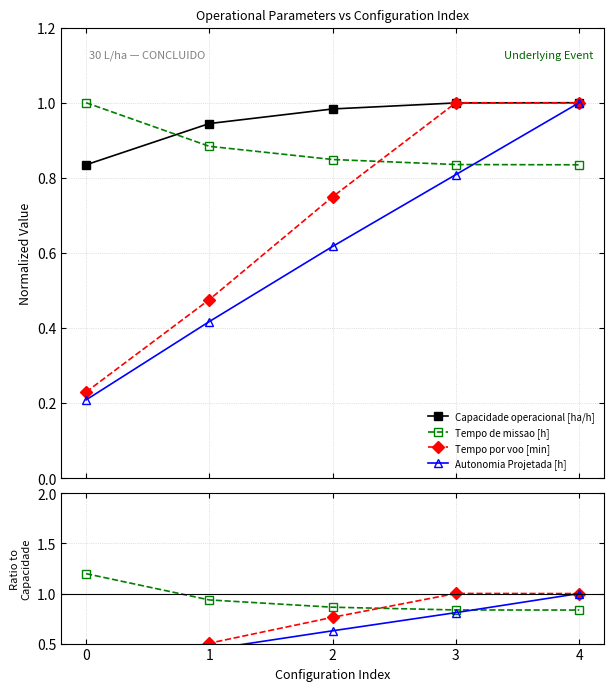

What is the sum of all Tempo por voo [min] values?

3.5